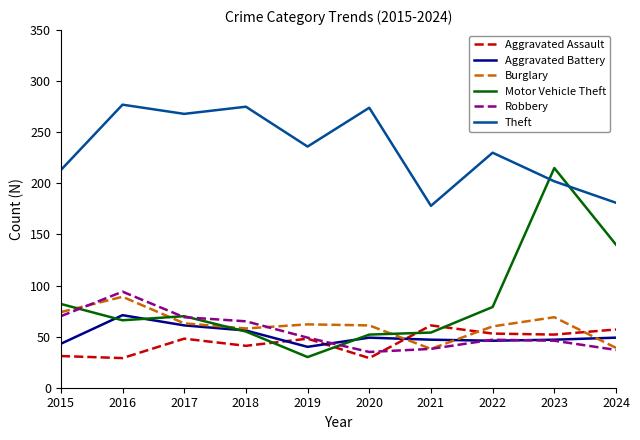

What value does the Motor Vehicle Theft series have at 2021, to the nearest 10?

50